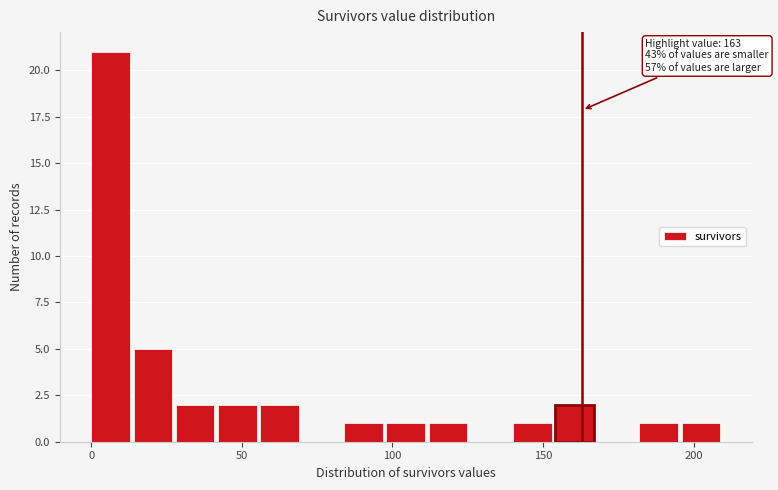

Read against the x-axis, roughly where is the centre of the tallest bar?

5